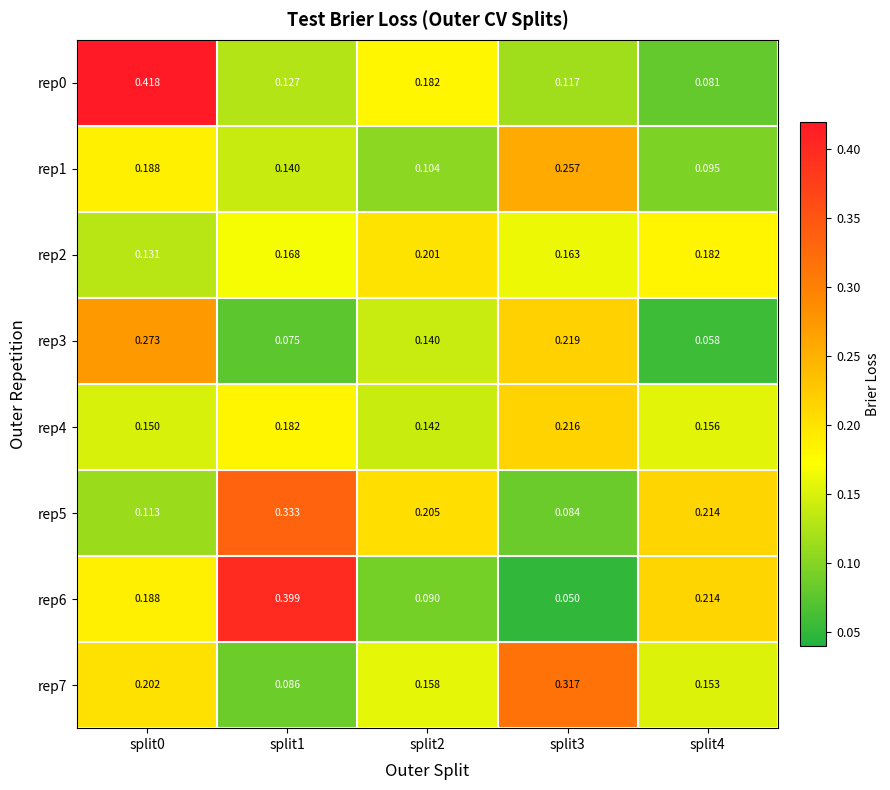

At which category is the sum across all series the highest?

split0